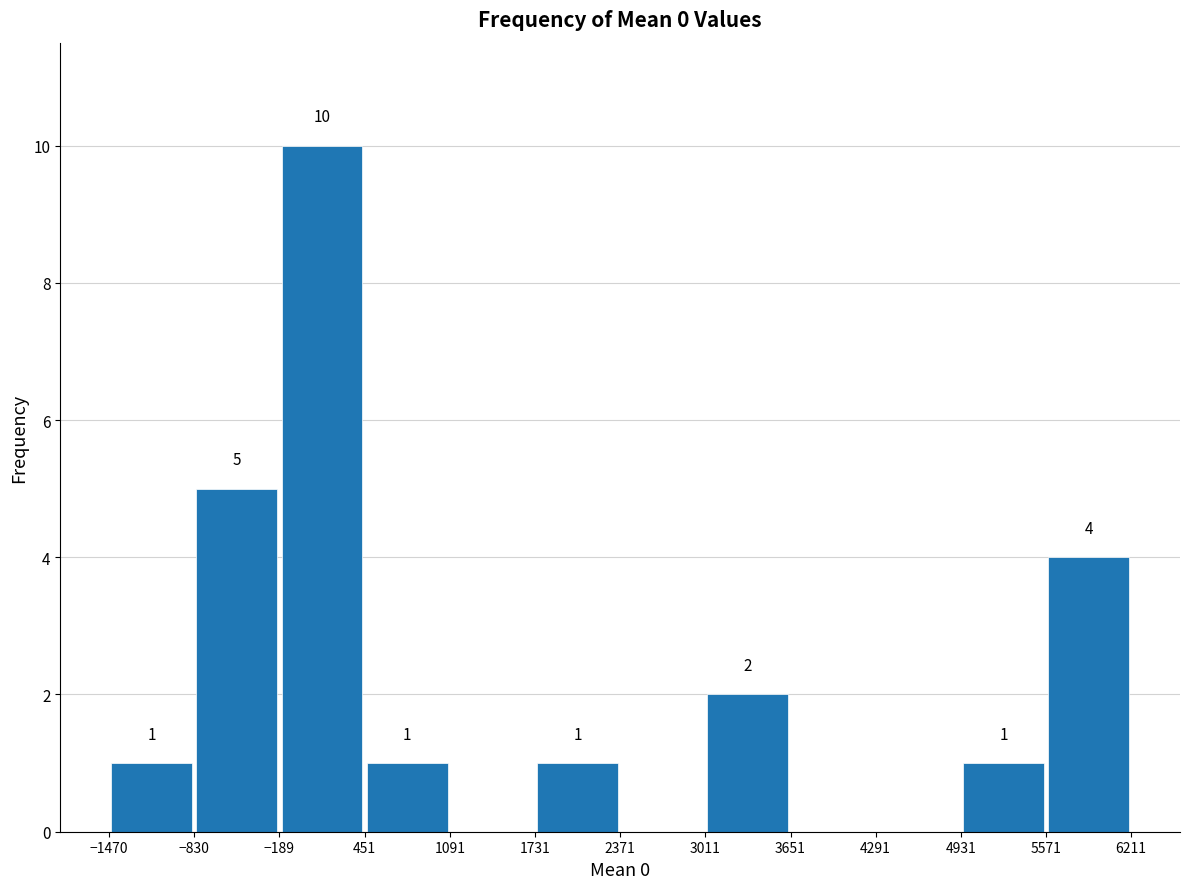

Which range on the x-axis has the tallest bar?

-189 to 451